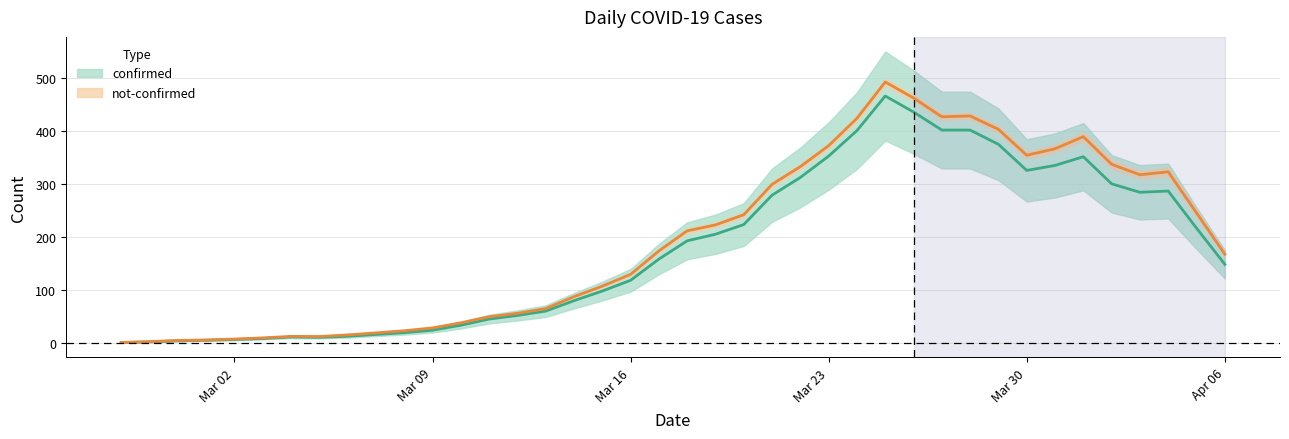

Count the number of categories in the chart.

40